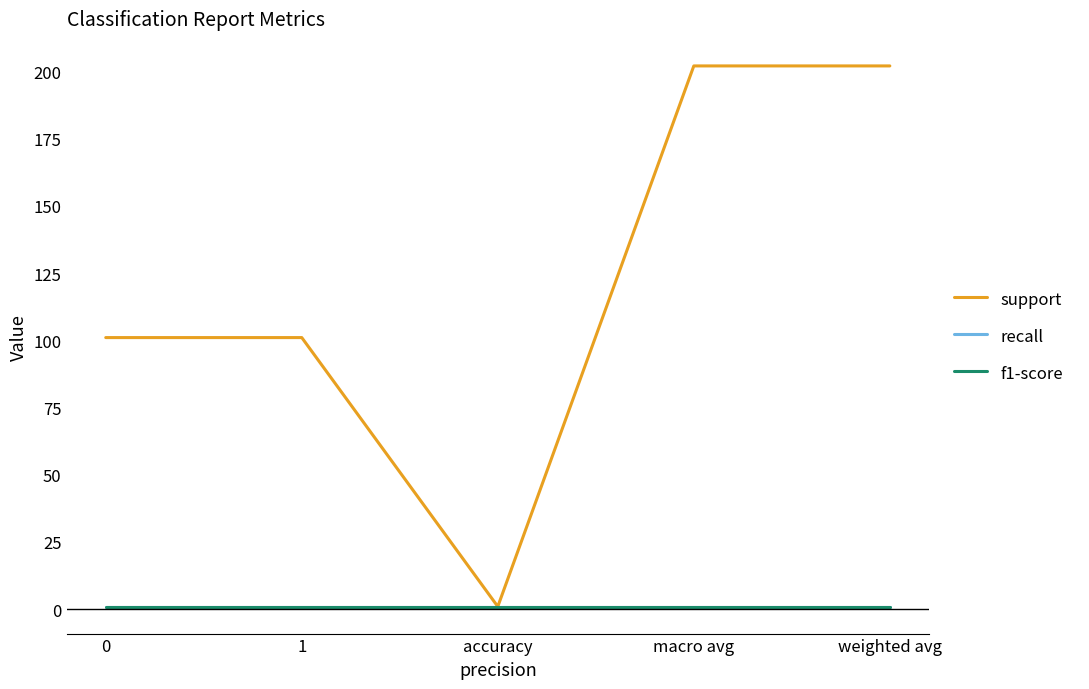

Does the chart display data point markers on the line(s)?

No